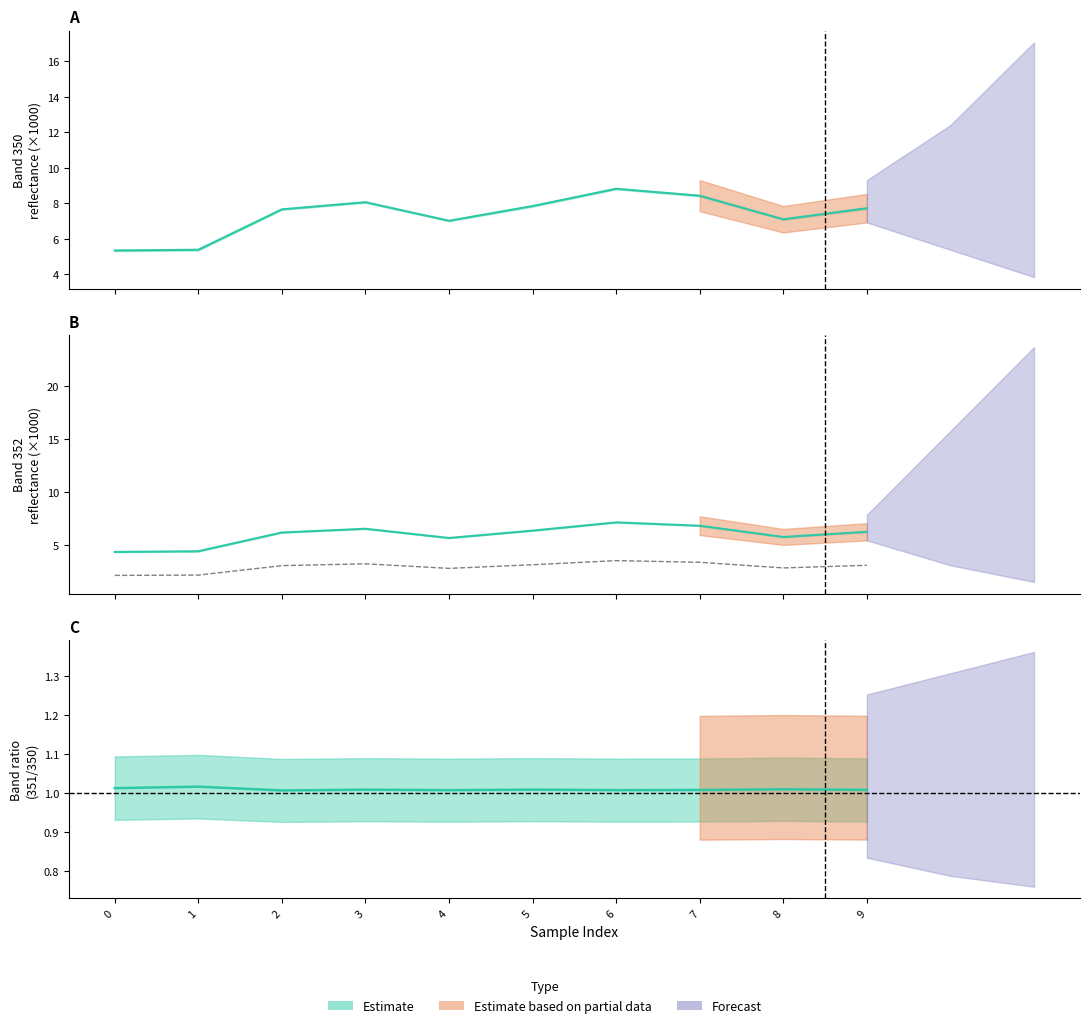

How many data points in 352 are less than 6?

4